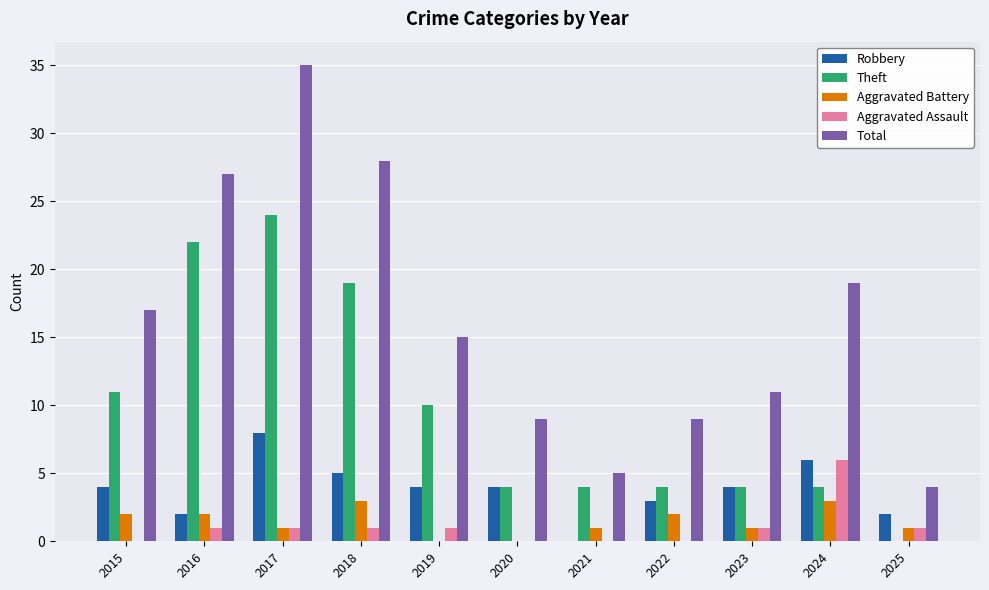

What is the sum of the Theft values at 2017 and 2019?

34